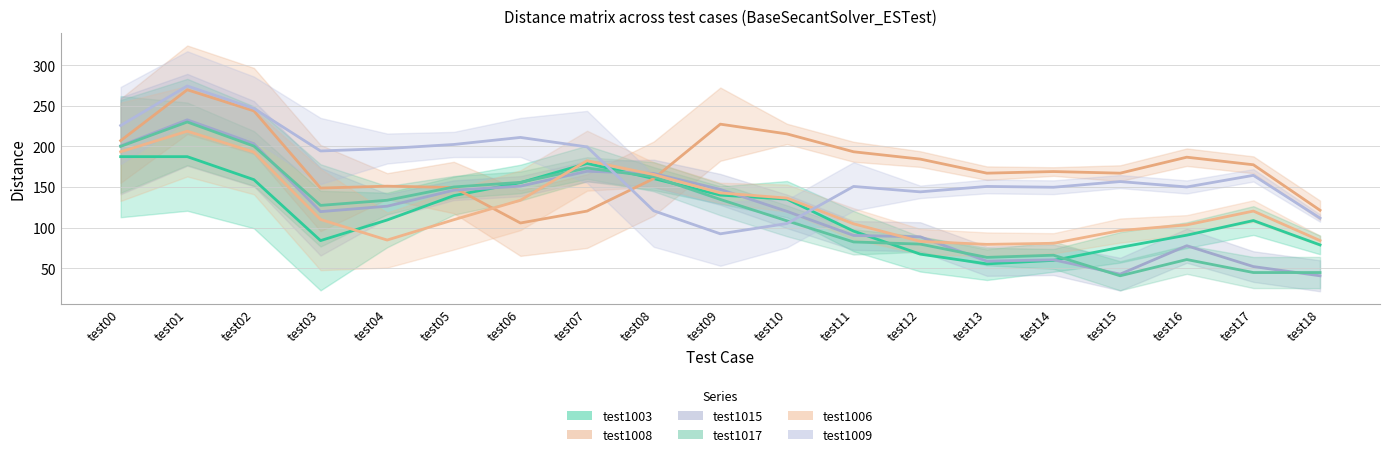

Reading right to left, extract all data points from this chart.

RegressionTest2::test1003: 78.7	108.7	90.7	75.7	59.7	55.3	67.3	95.7	135.0	140.0	160.3	179.0	155.3	139.3	109.3	84.0	159.0	187.3	187.3
RegressionTest2::test1008: 121.3	177.3	186.7	167.0	169.0	167.0	184.3	193.3	215.3	227.3	160.3	120.3	105.7	149.3	151.0	148.7	243.7	269.7	207.0
RegressionTest2::test1015: 40.7	52.0	77.7	42.7	60.3	58.7	88.7	90.3	120.0	147.0	166.7	169.3	151.0	146.0	126.3	119.7	203.3	232.7	200.7
RegressionTest2::test1017: 44.7	44.7	60.7	40.7	66.0	63.3	79.7	82.3	108.3	134.7	162.7	173.3	155.7	150.0	133.7	127.3	200.3	230.0	200.0
RegressionTest2::test1006: 84.0	120.3	103.3	96.3	80.7	79.3	83.0	104.7	136.3	142.7	165.3	182.3	133.7	109.7	84.7	110.0	193.0	218.7	193.3
RegressionTest2::test1009: 111.7	164.3	150.0	156.7	149.7	150.7	144.0	150.7	105.0	92.3	120.7	199.3	211.0	202.3	197.3	194.3	246.7	274.3	225.7